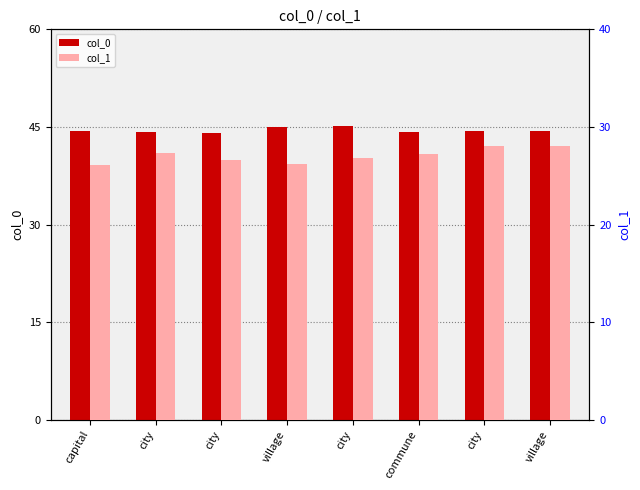

Which series has the widest spread of values?

col_1